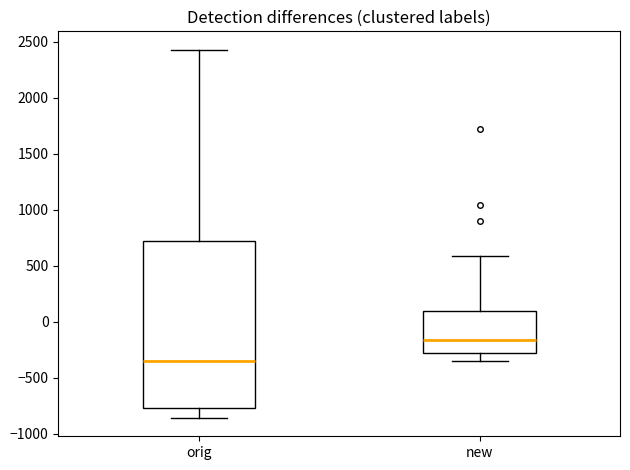

Comparing the boxes themselves (not the whiskers), which one is the tallest?

orig